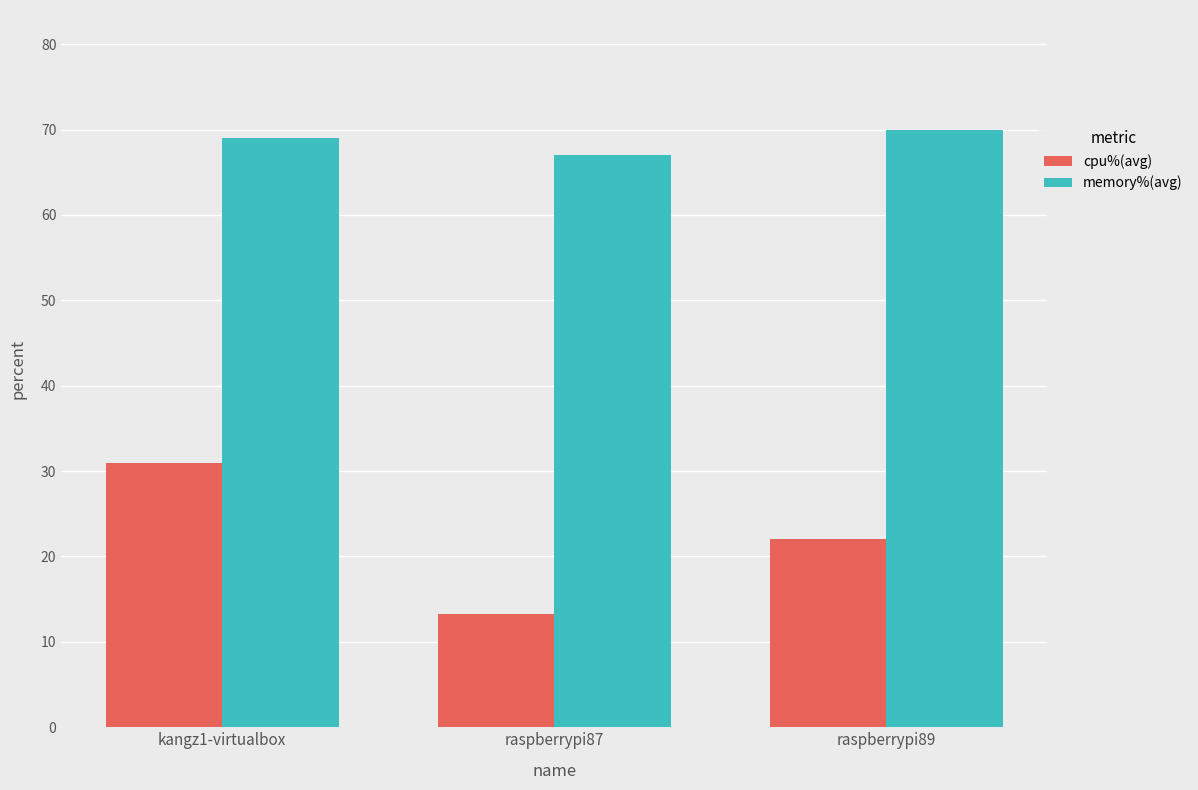

Count the number of data series in this chart.

2